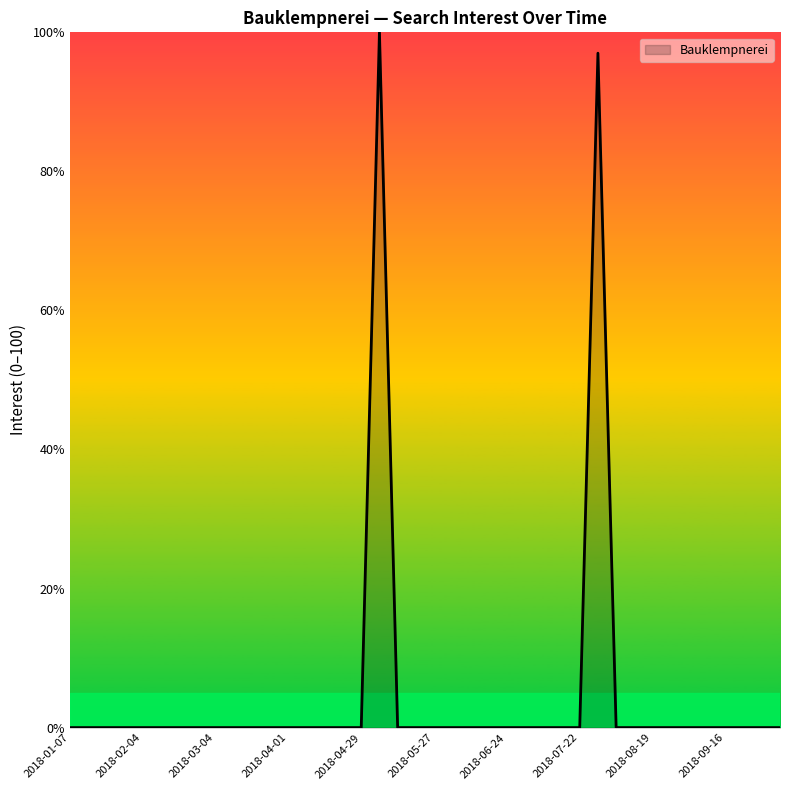

Reading left to right, what are all the values shown in this chart?

0	0	0	0	0	0	0	0	0	0	0	0	0	0	0	0	0	100	0	0	0	0	0	0	0	0	0	0	0	97	0	0	0	0	0	0	0	0	0	0